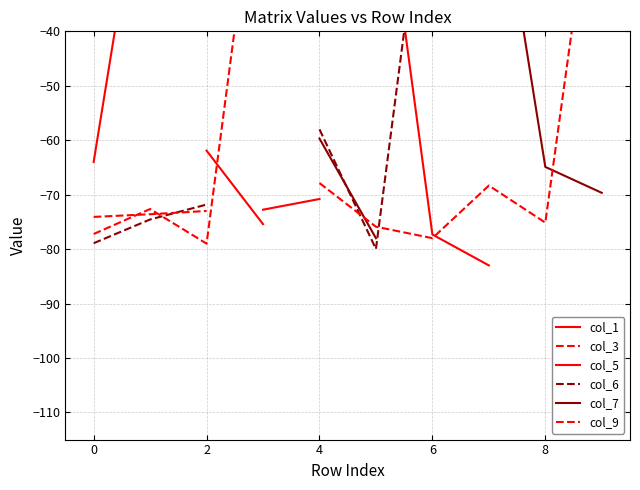

True or false: col_1 and col_5 intersect in this chart.

False